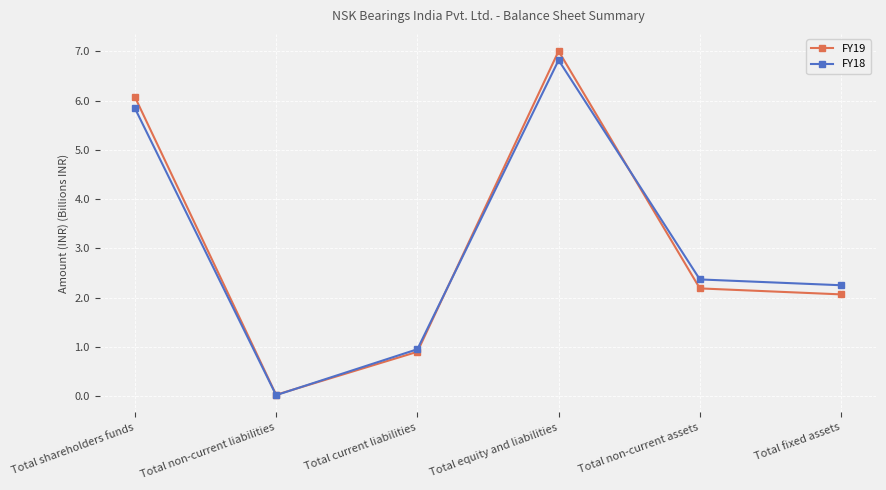

Rank the series at Total non-current assets from highest to lowest value.

FY18, FY19